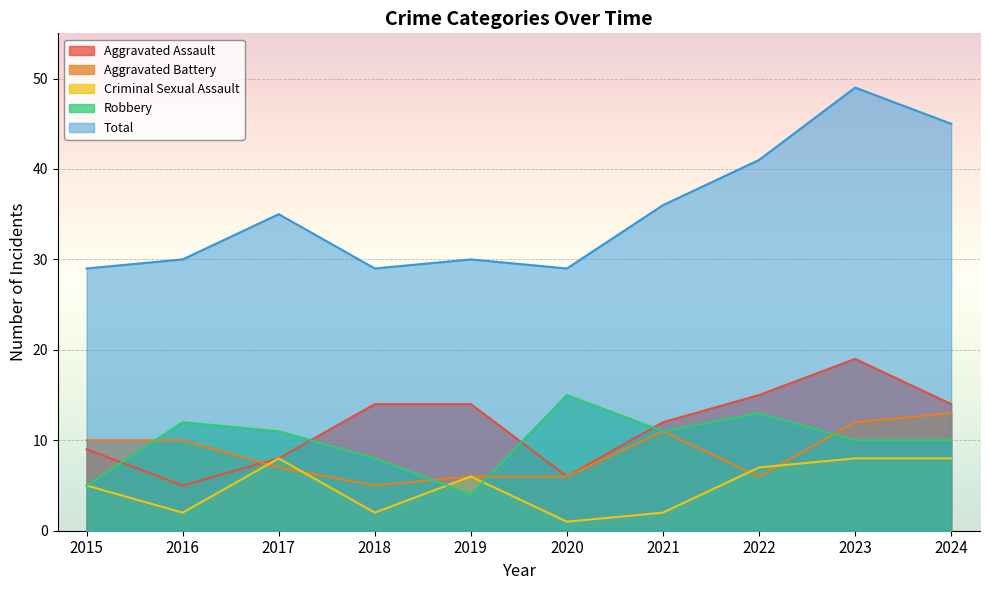

True or false: Robbery has more than 1 points higher than both neighbors.

True